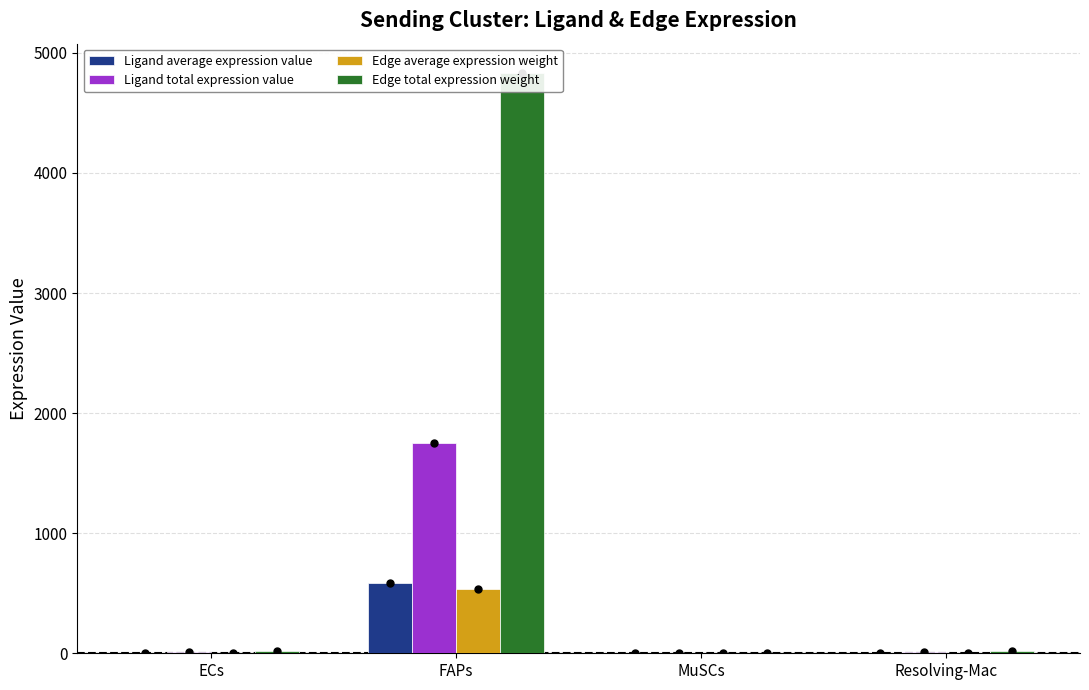

The value of Ligand average expression value at ECs is 2.3. True or false?

True